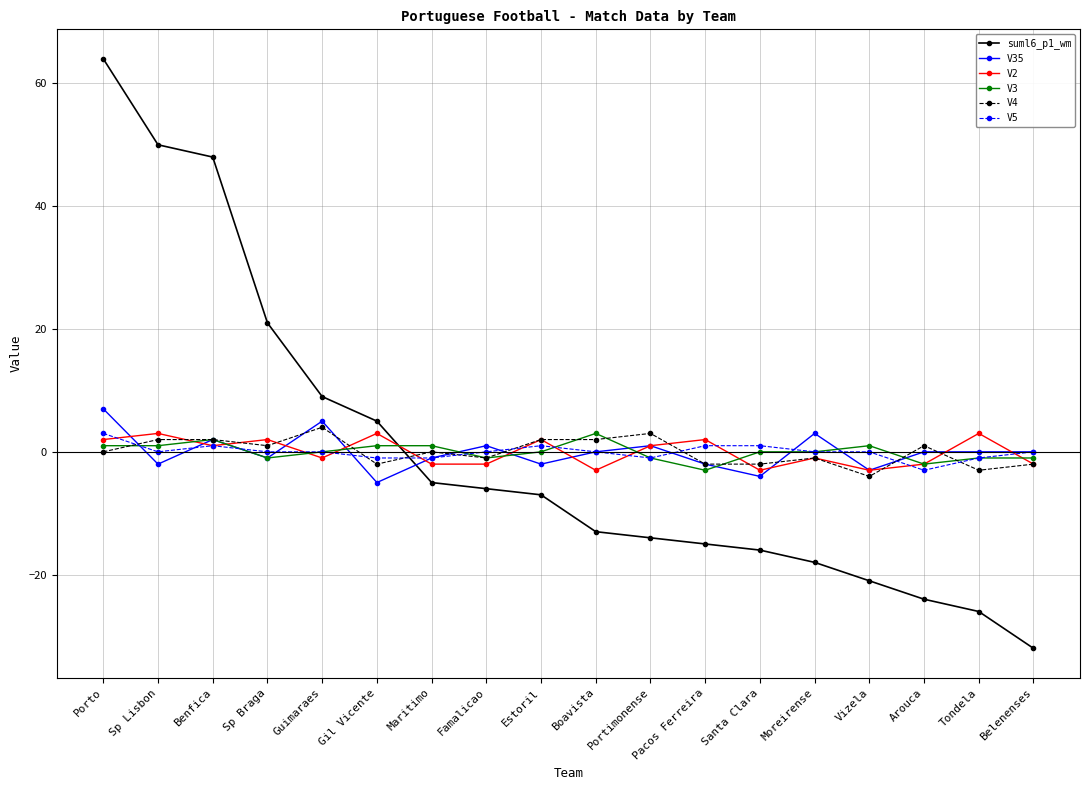

Is the value of V35 at Moreirense greater than the value of V4 at Guimaraes?

No